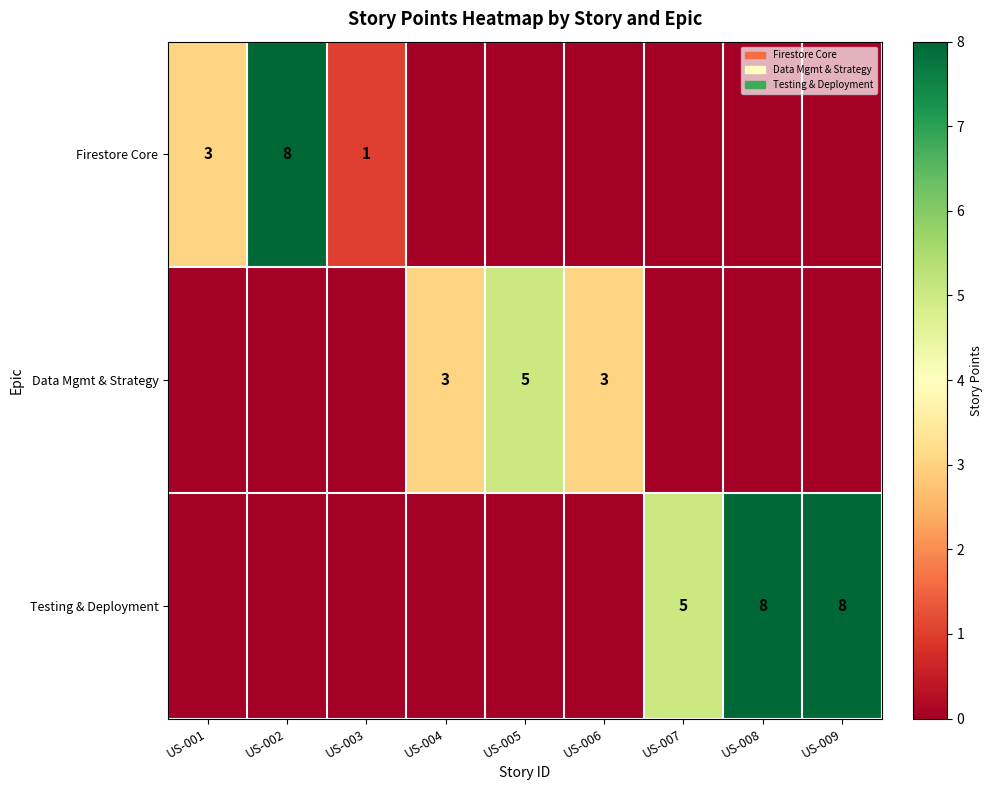

What is the spread (max minus min) of values at US-002?

8